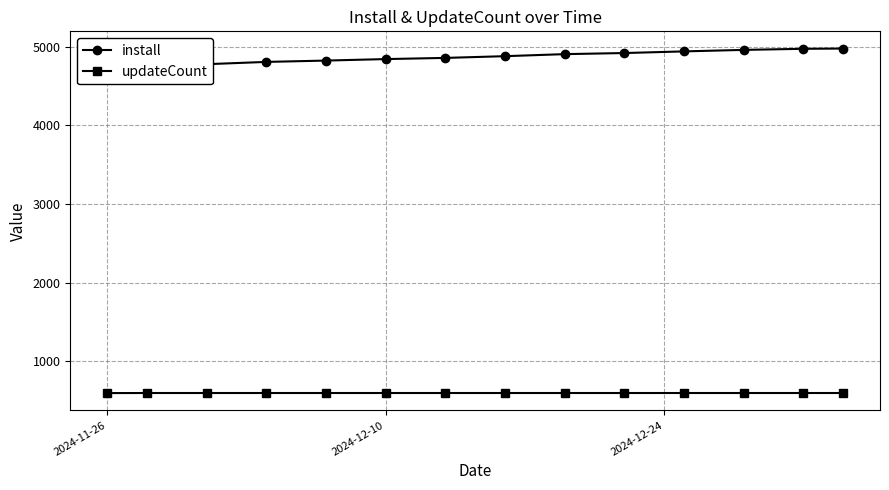

What is the average value of the install series?

4872